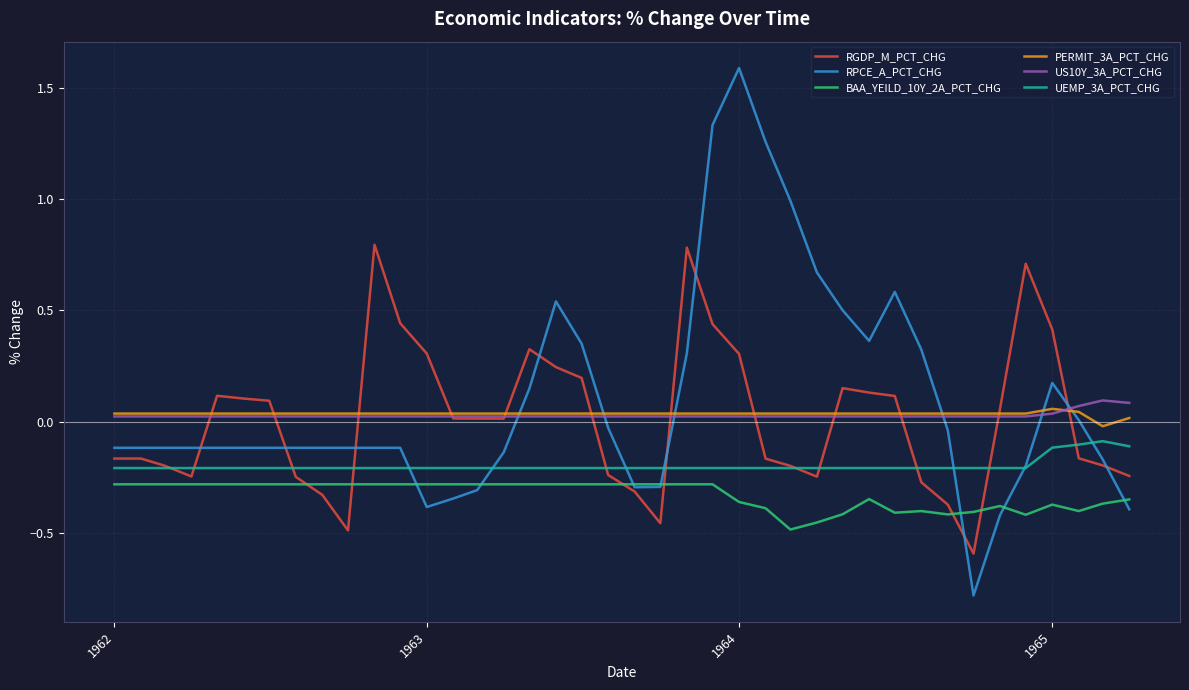

Does the chart have visible grid lines?

Yes